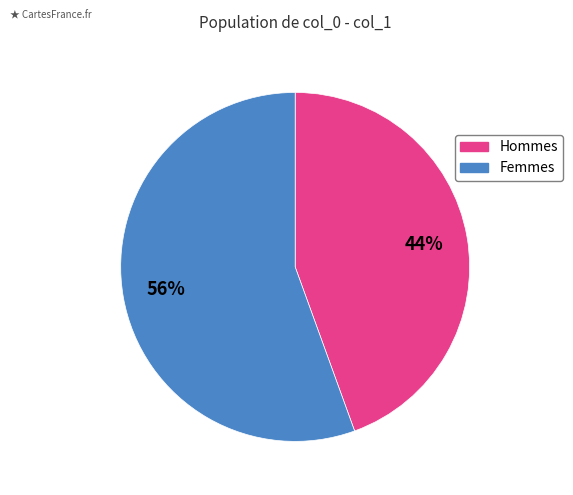

To the nearest percent, what is the average slice percentage?

50%